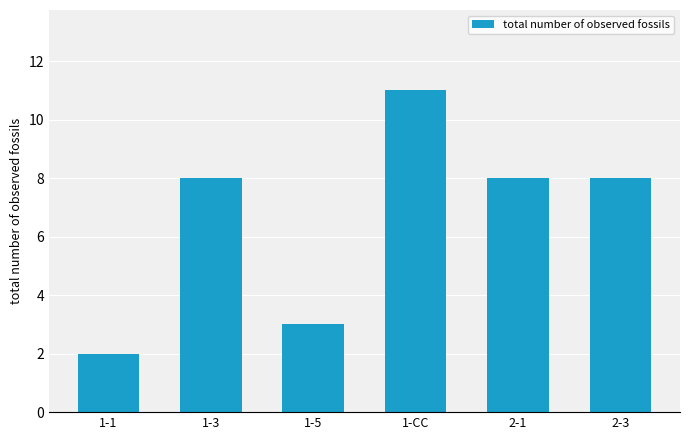

Reading left to right, extract all data points from this chart.

2	8	3	11	8	8